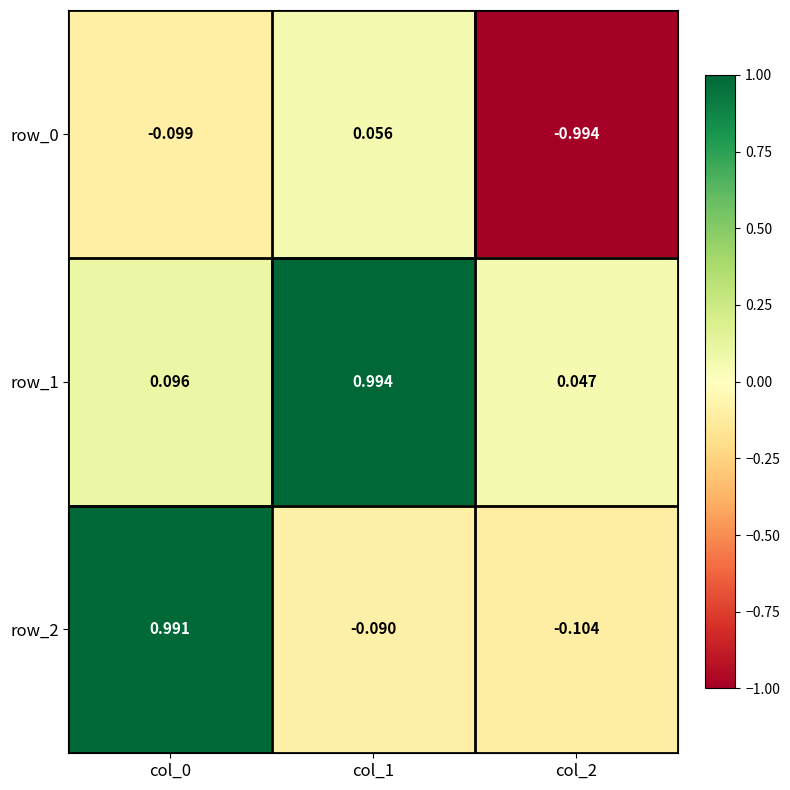

Is the value of row_1 at col_0 greater than the value of row_2 at col_2?

Yes